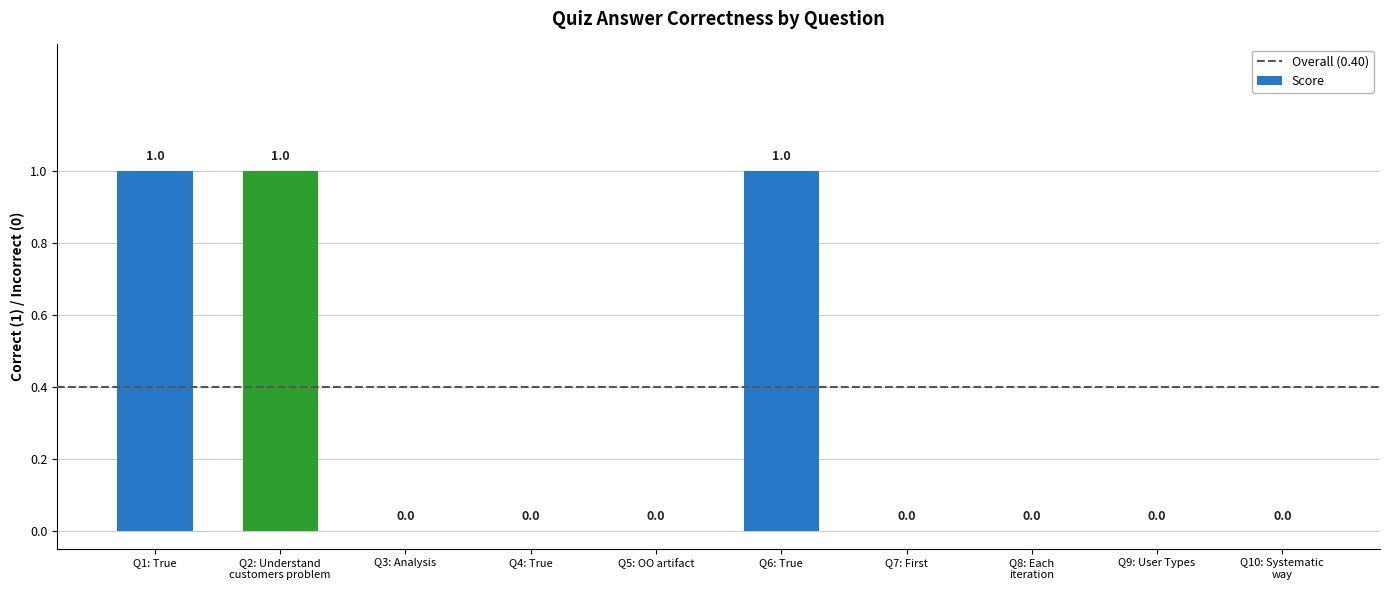

What is the greatest value displayed?

1